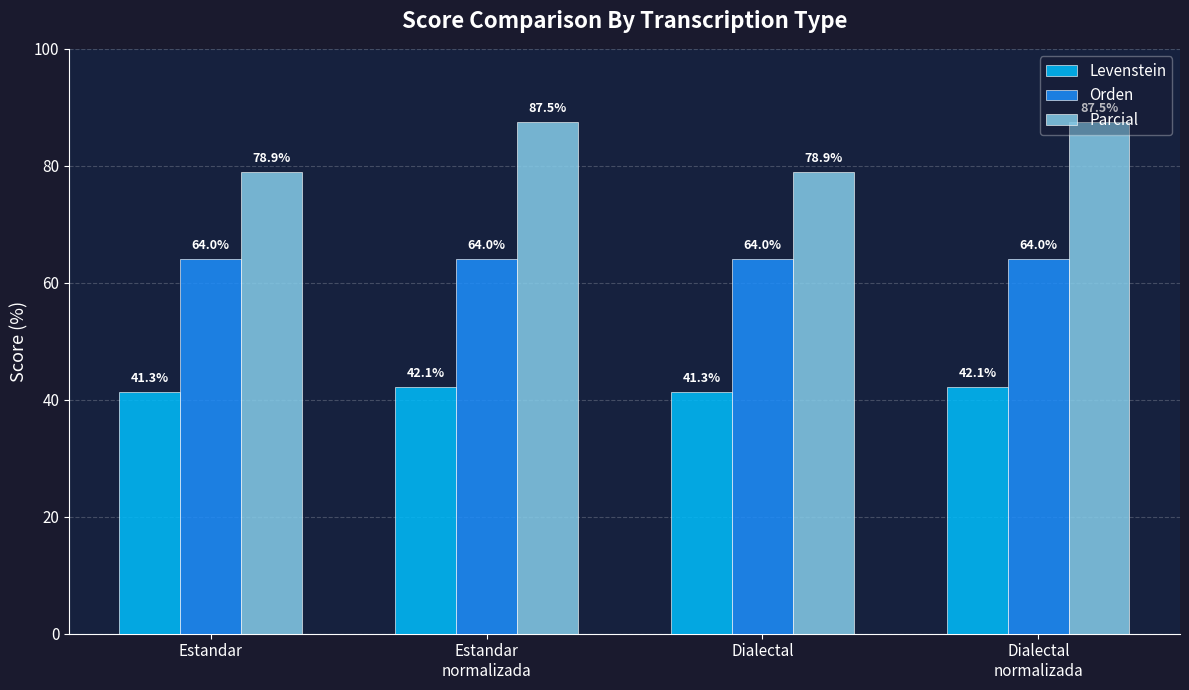

Is it true that Levenstein equals 42.1 at Dialectal
normalizada?

True